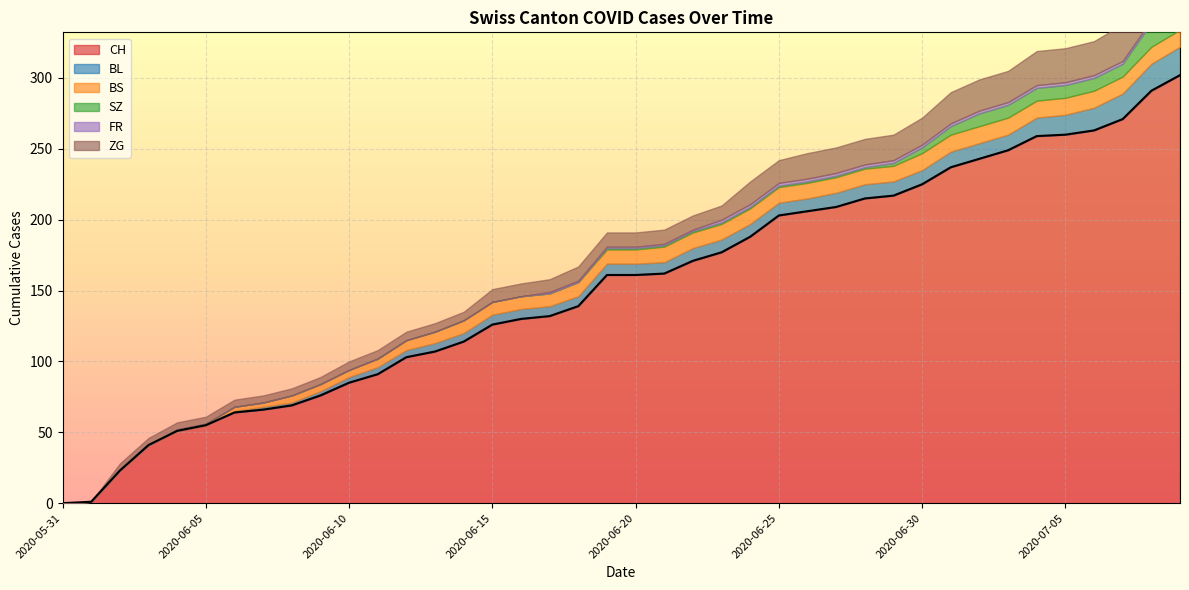

Where is ZG nearest to the value 15?

2020-06-24